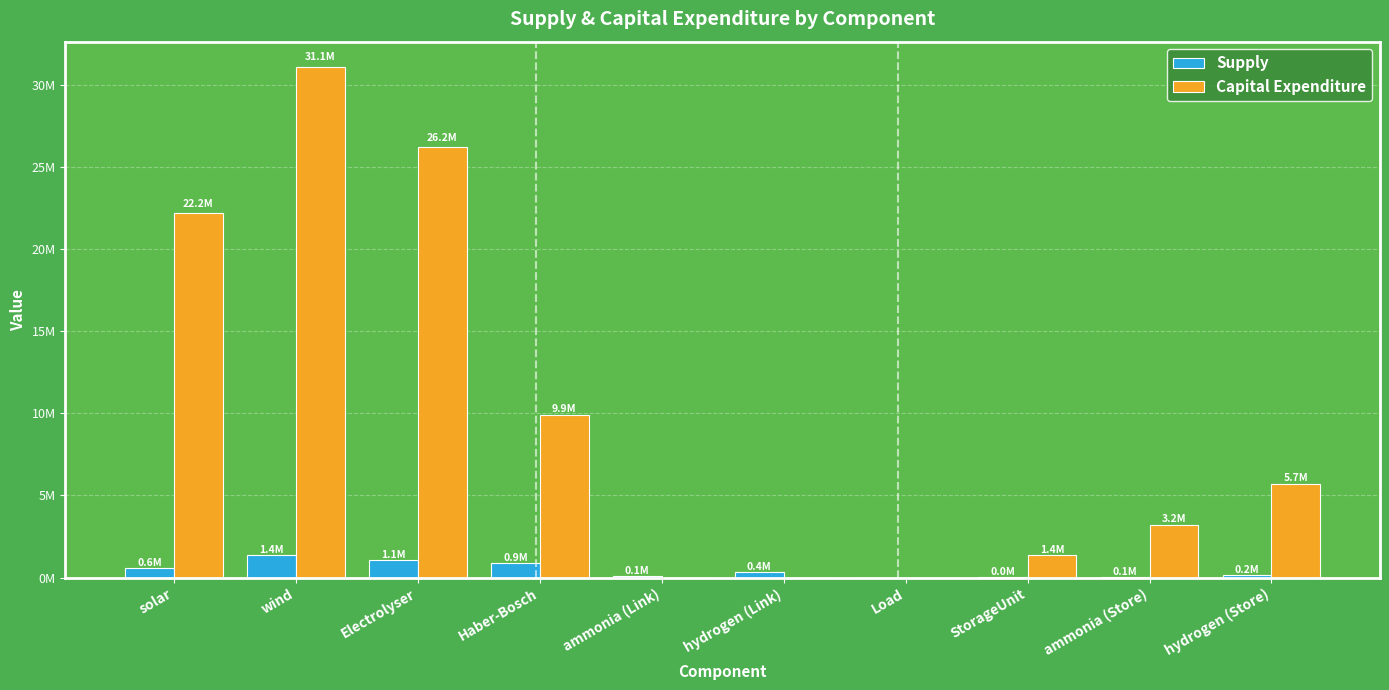

True or false: Capital Expenditure has a value of 9870741.3 at Haber-Bosch.

True